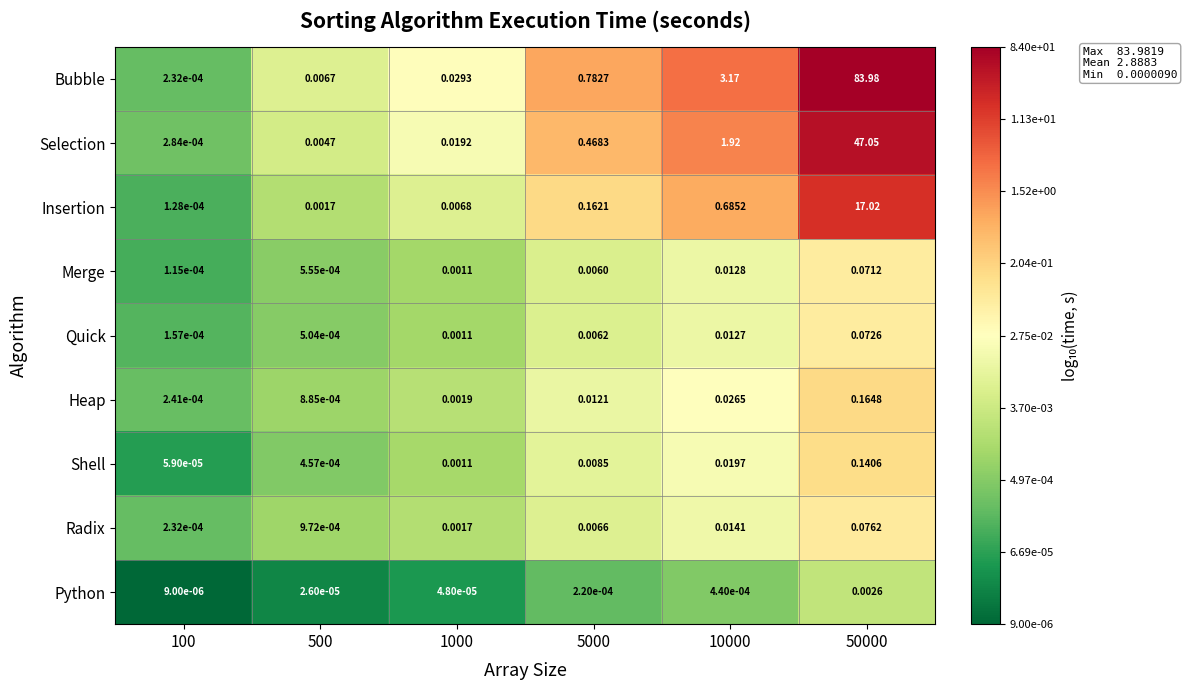

How many data points does each series have?

6